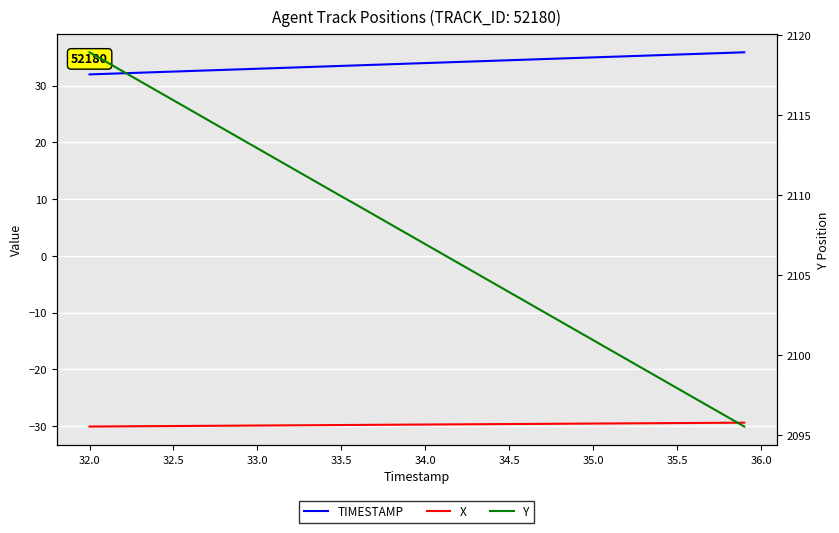

What is the minimum value for TIMESTAMP?

32.0